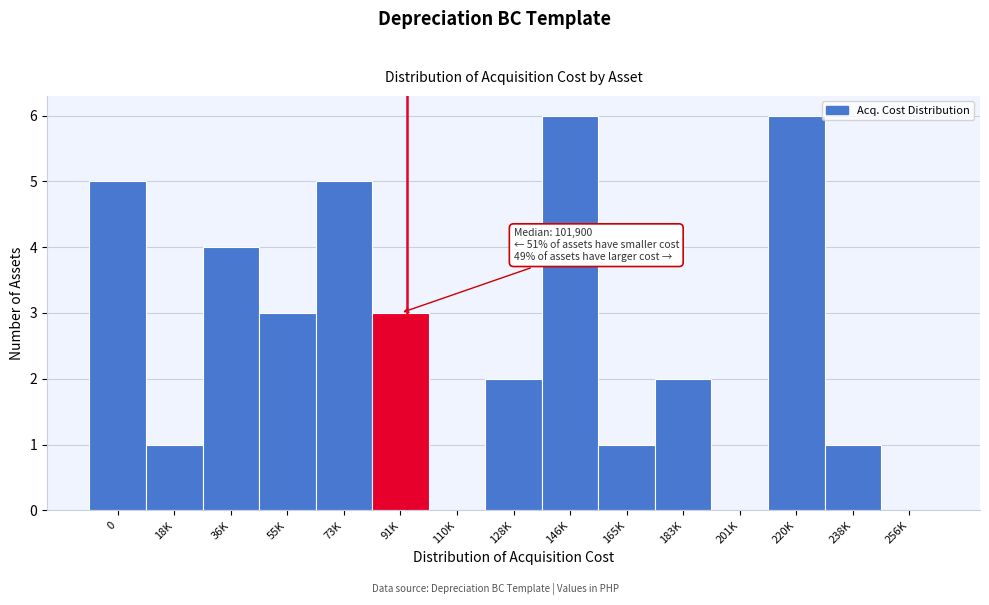

Reading left to right, what are all the values shown in this chart?

0=5	18K=1	36K=4	55K=3	73K=5	91K=3	110K=0	128K=2	146K=6	165K=1	183K=2	201K=0	220K=6	238K=1	256K=0